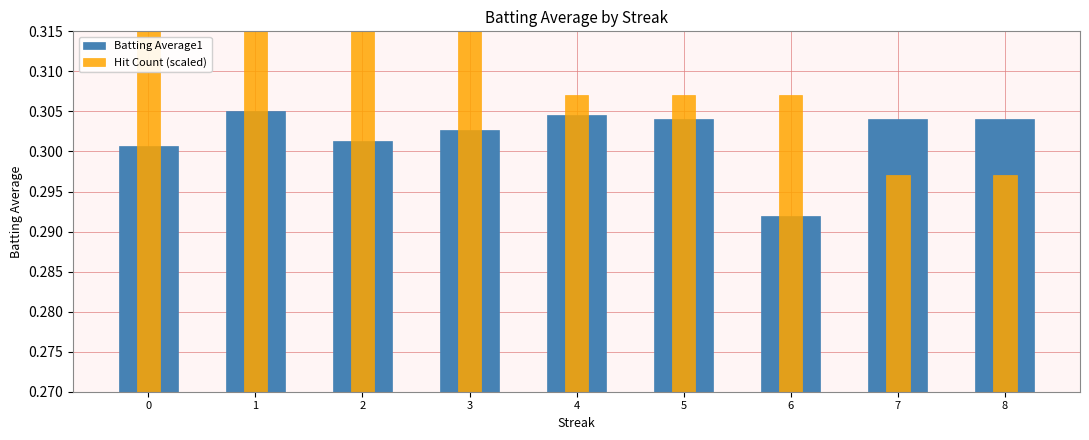

Reading left to right, transcribe all the data shown in this chart.

Batting Average1: 0.3	0.3	0.3	0.3	0.3	0.3	0.3	0.3	0.3
Hit Count (scaled): 0.3	0.3	0.3	0.3	0.3	0.3	0.3	0.3	0.3